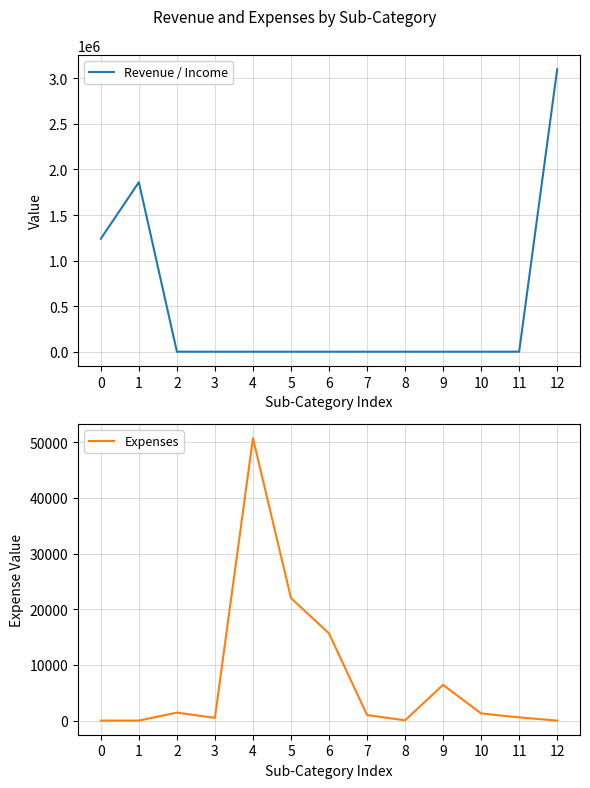

The Revenue / Income series shows 1024096.3 at 1. True or false?

False